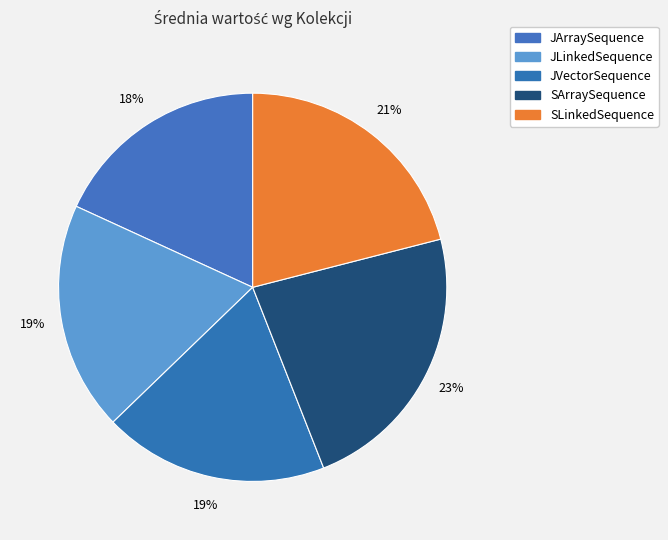

To the nearest percent, what percentage of the pie is JVectorSequence?

19%